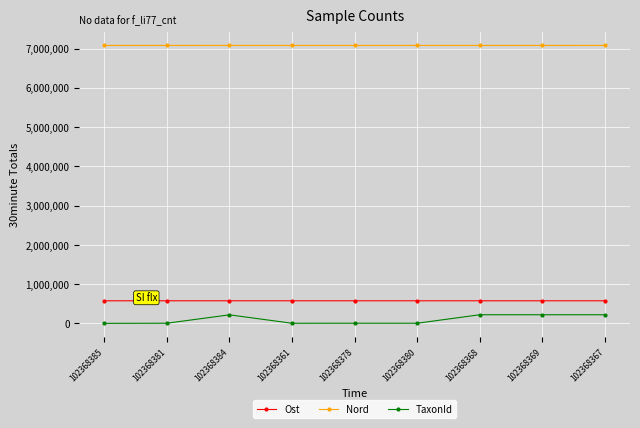

Rank the series by their maximum value, from highest to lowest.

Nord, Ost, TaxonId